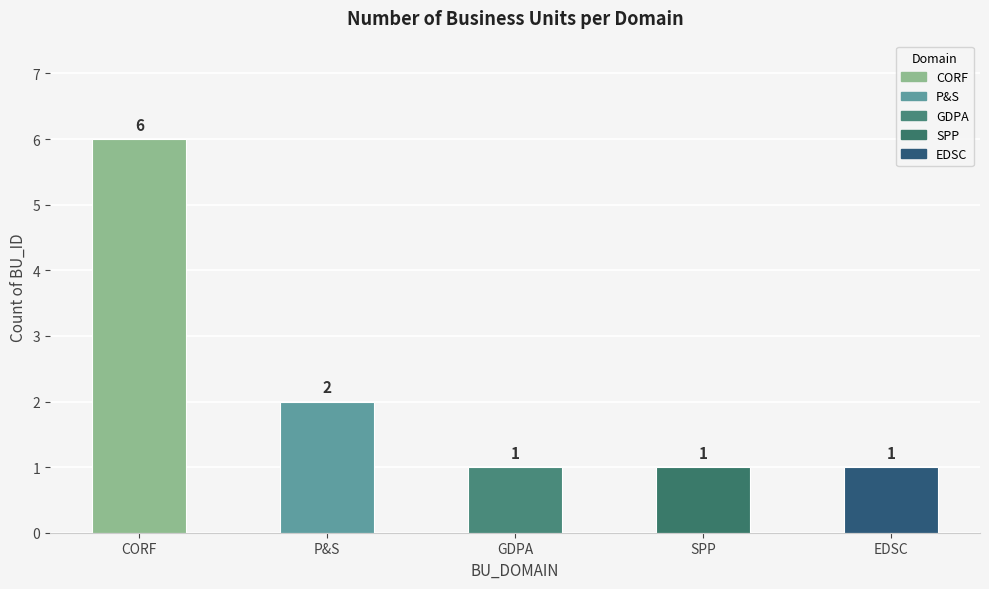

What position from the left is SPP?

4